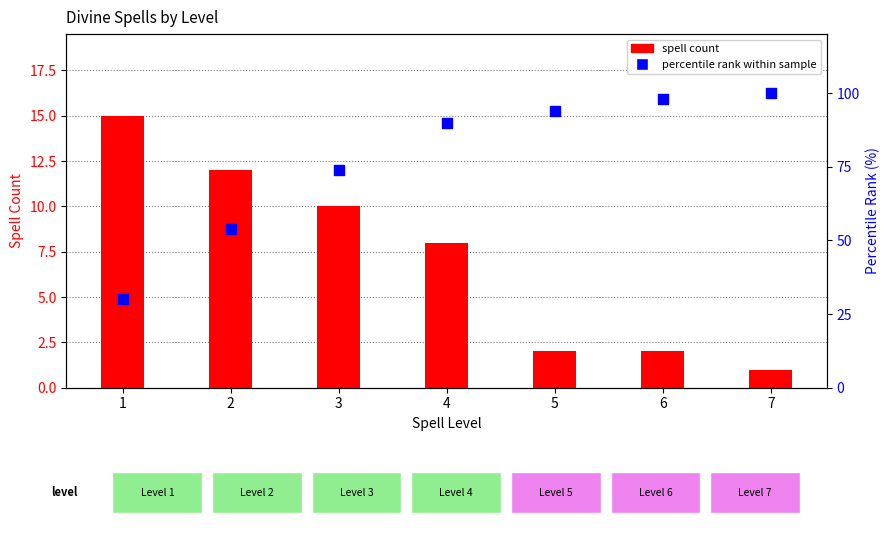

At how many categories does at least one series exceed 66?

5